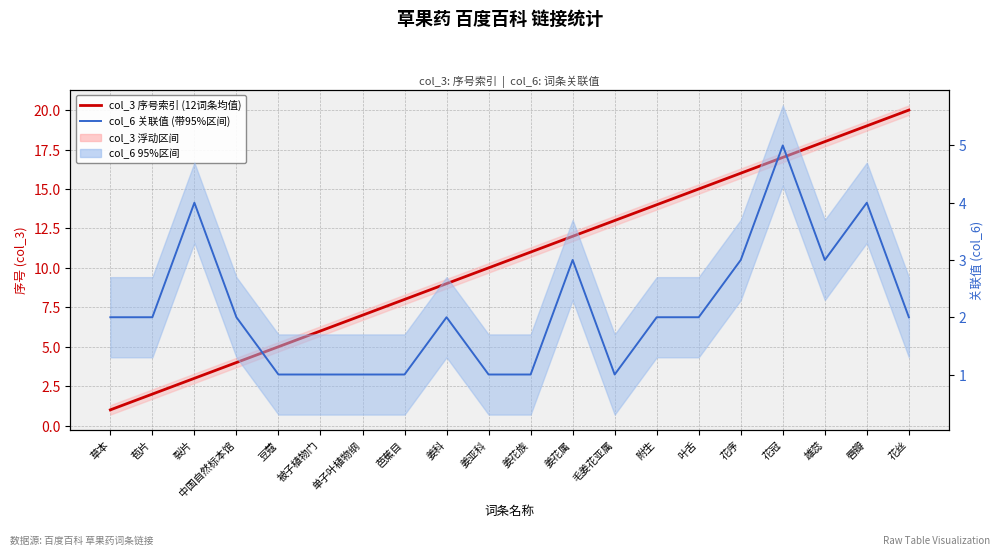

The value of col_3 序号索引 (12词条均值) at 单子叶植物纲 is 7. True or false?

True